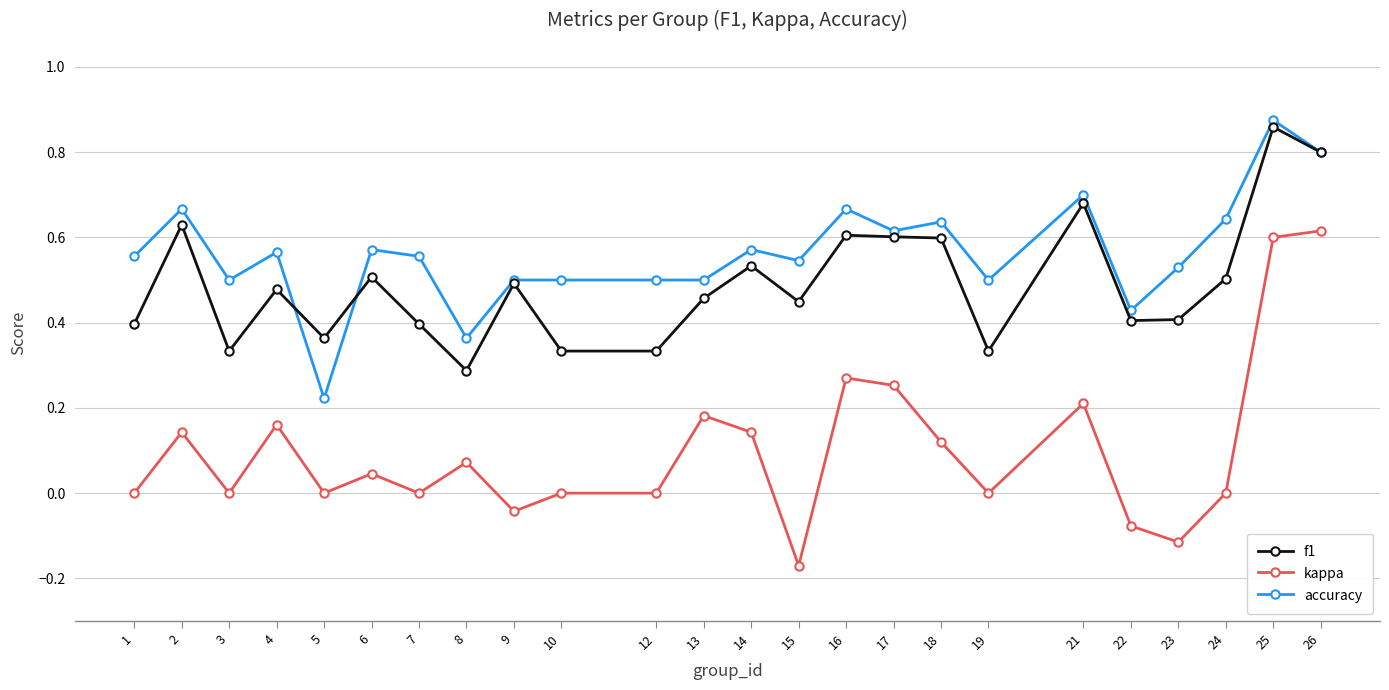

Between 5 and 16, which series saw the biggest shift?

accuracy